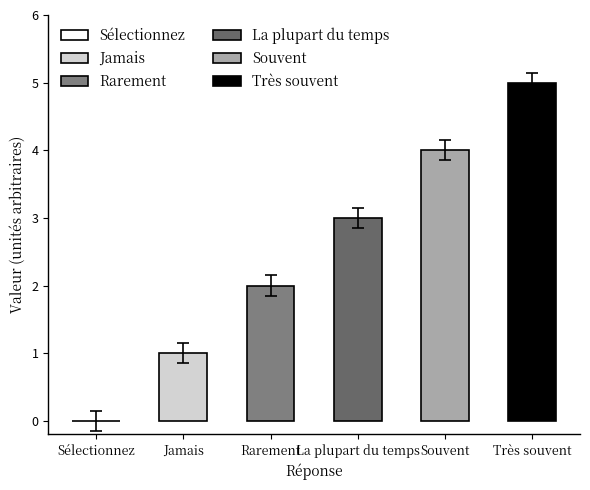

Between Rarement and Jamais, which is larger?

Rarement